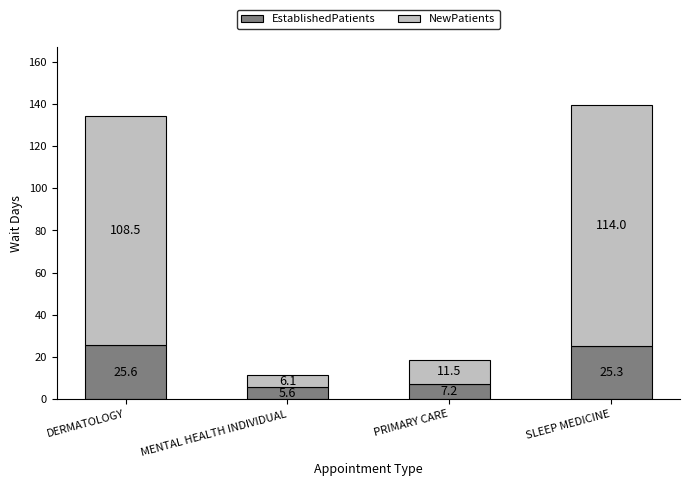

List the labels in order of EstablishedPatients value, smallest first.

MENTAL HEALTH INDIVIDUAL, PRIMARY CARE, SLEEP MEDICINE, DERMATOLOGY